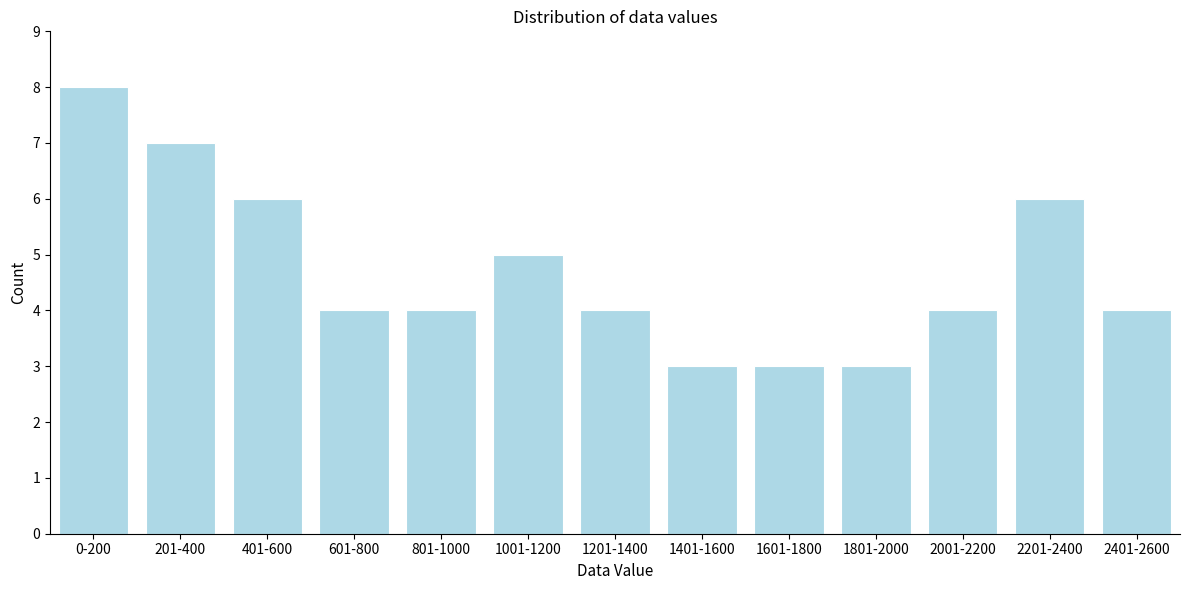

Reading left to right, what are all the values shown in this chart?

8	7	6	4	4	5	4	3	3	3	4	6	4